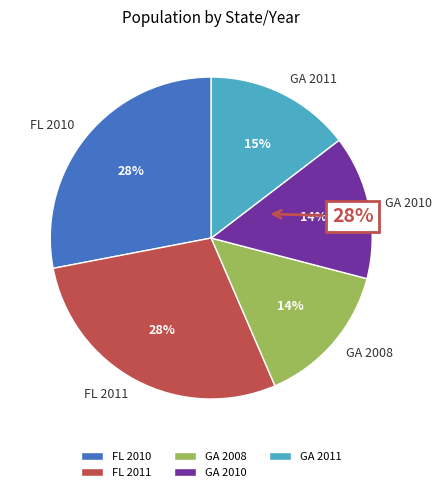

Which has a higher value, GA 2010 or FL 2011?

FL 2011